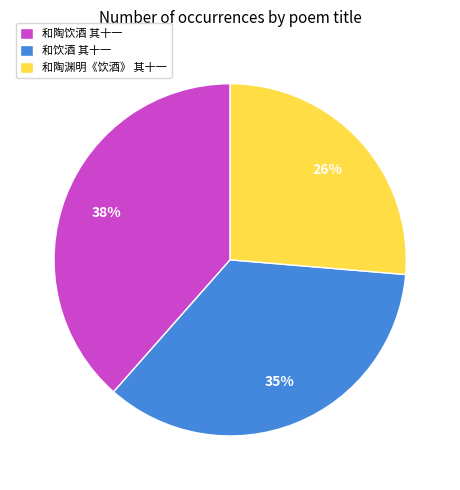

Combined, do 和陶渊明《饮酒》 其十一 and 和饮酒 其十一 account for over 50%?

Yes